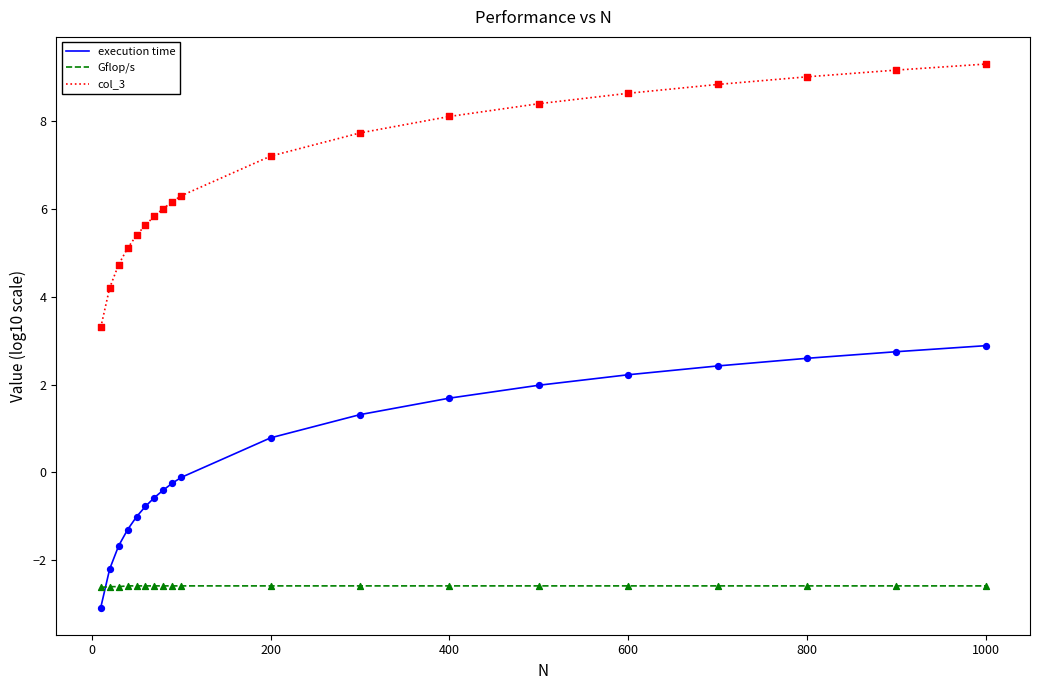

Which series has the widest spread of values?

col_3